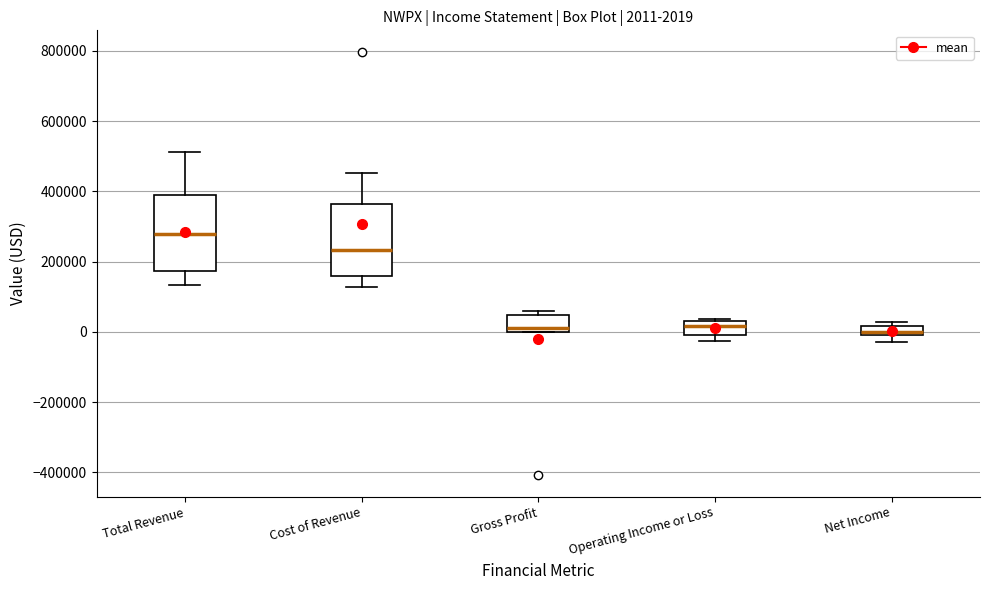

Which box has the highest median line?

Total Revenue